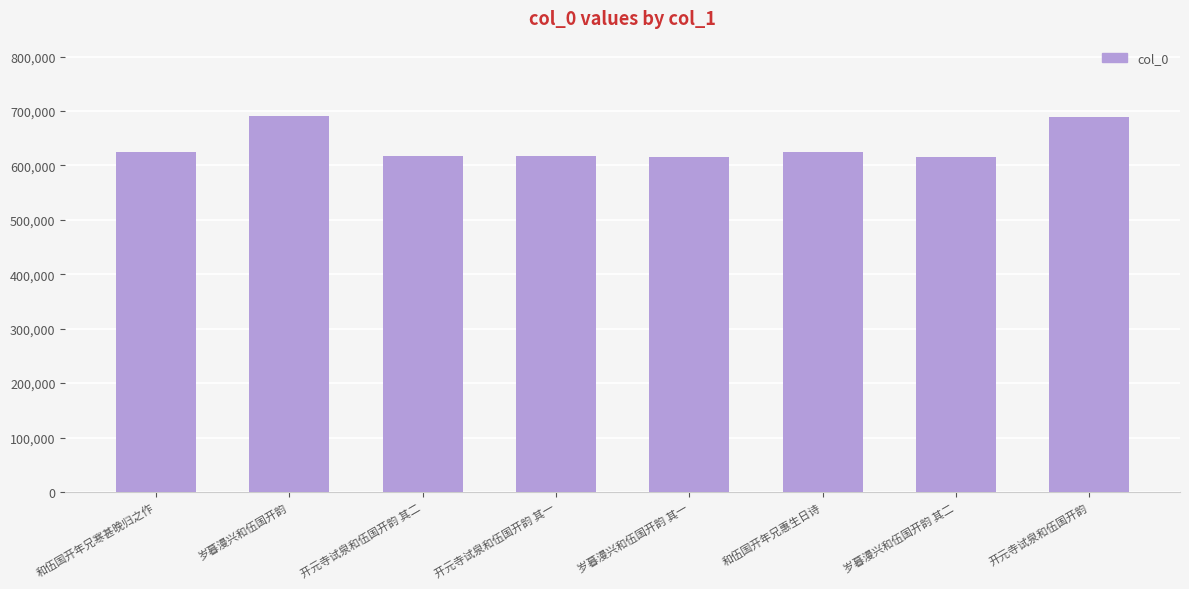

What is the approximate value at 和伍国开年兄惠生日诗?

624420